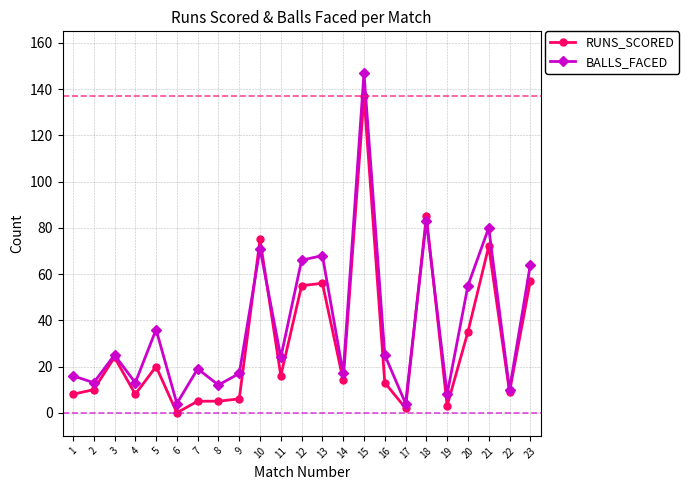

The value of BALLS_FACED at 11 is 42. True or false?

False